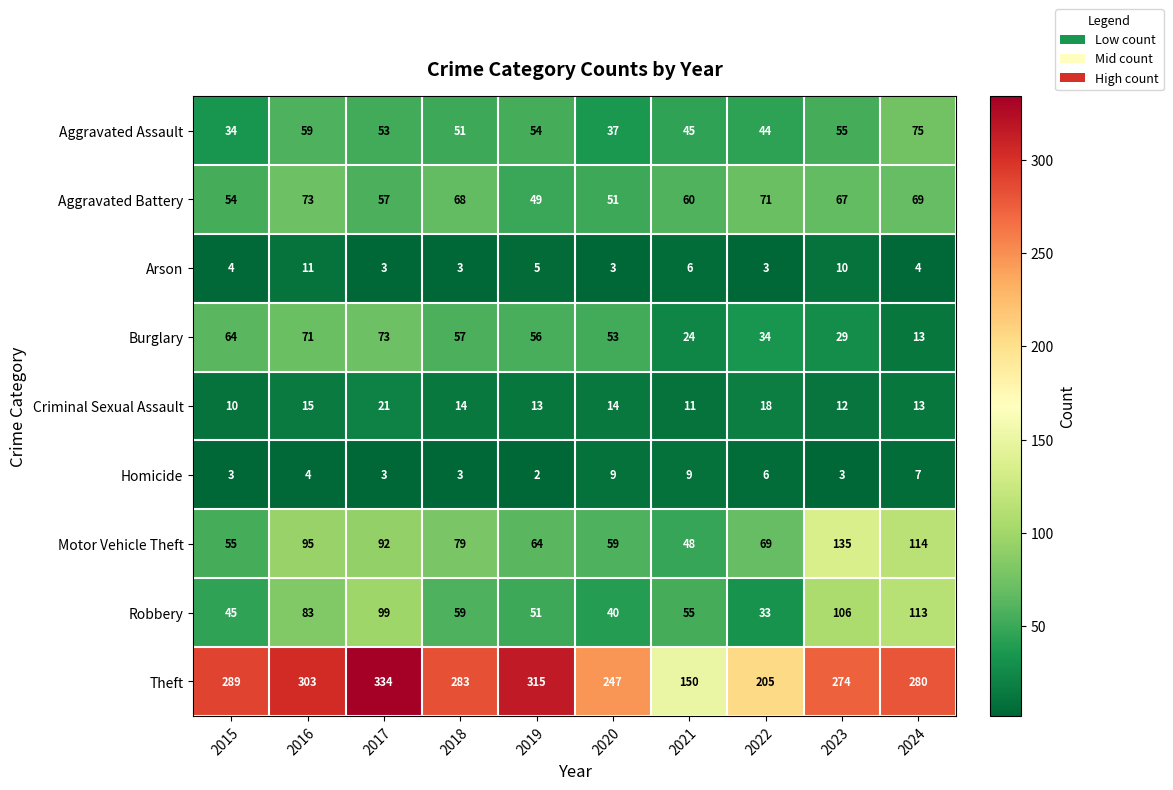

What is the smallest value displayed?

2